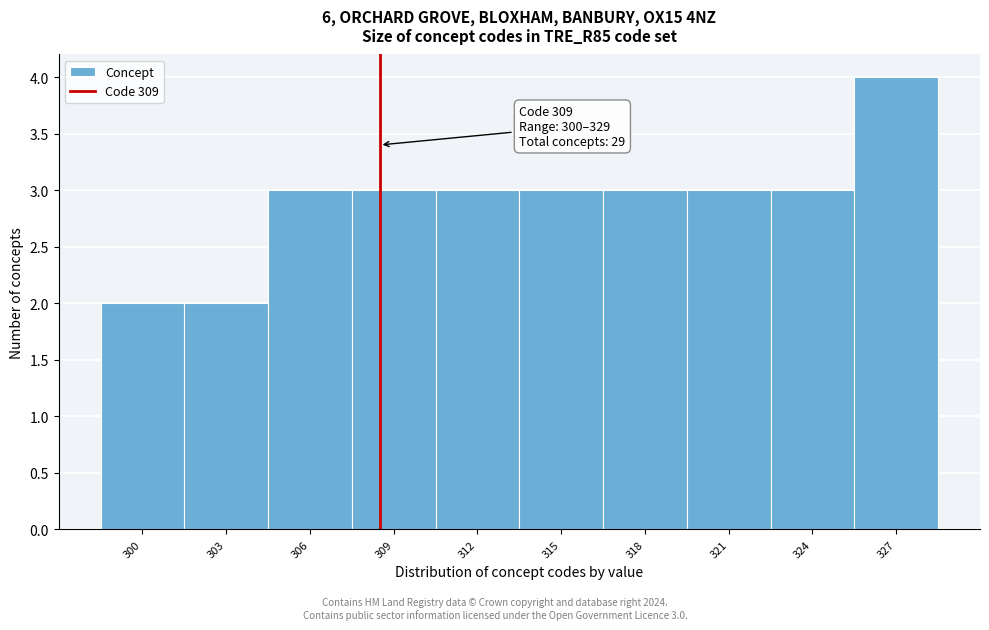

Reading left to right, what are all the values shown in this chart?

300=2	303=2	306=3	309=3	312=3	315=3	318=3	321=3	324=3	327=4